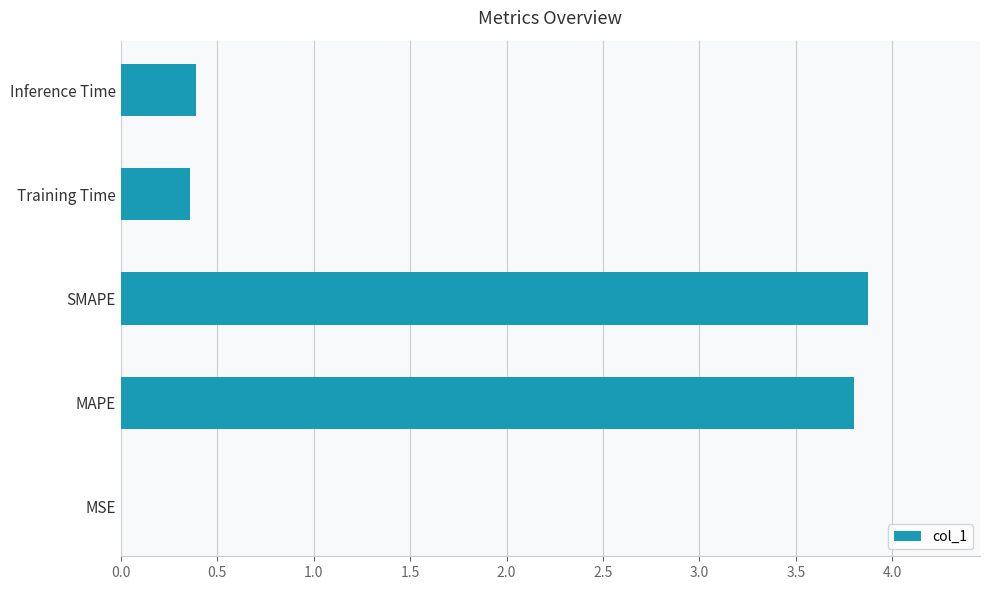

Which has a higher value, Inference Time or MAPE?

MAPE